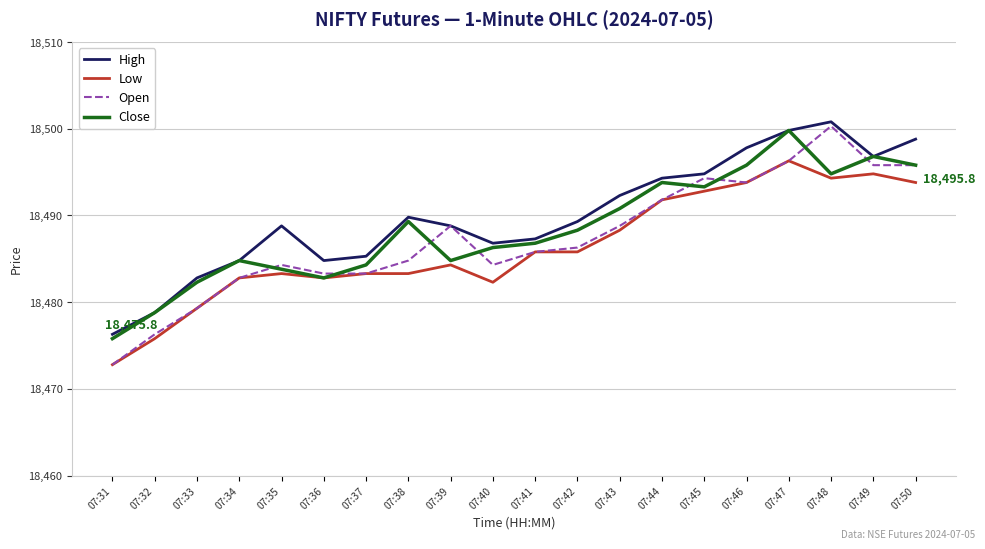

What is the difference between the maximum and minimum values in the Open series?

27.5